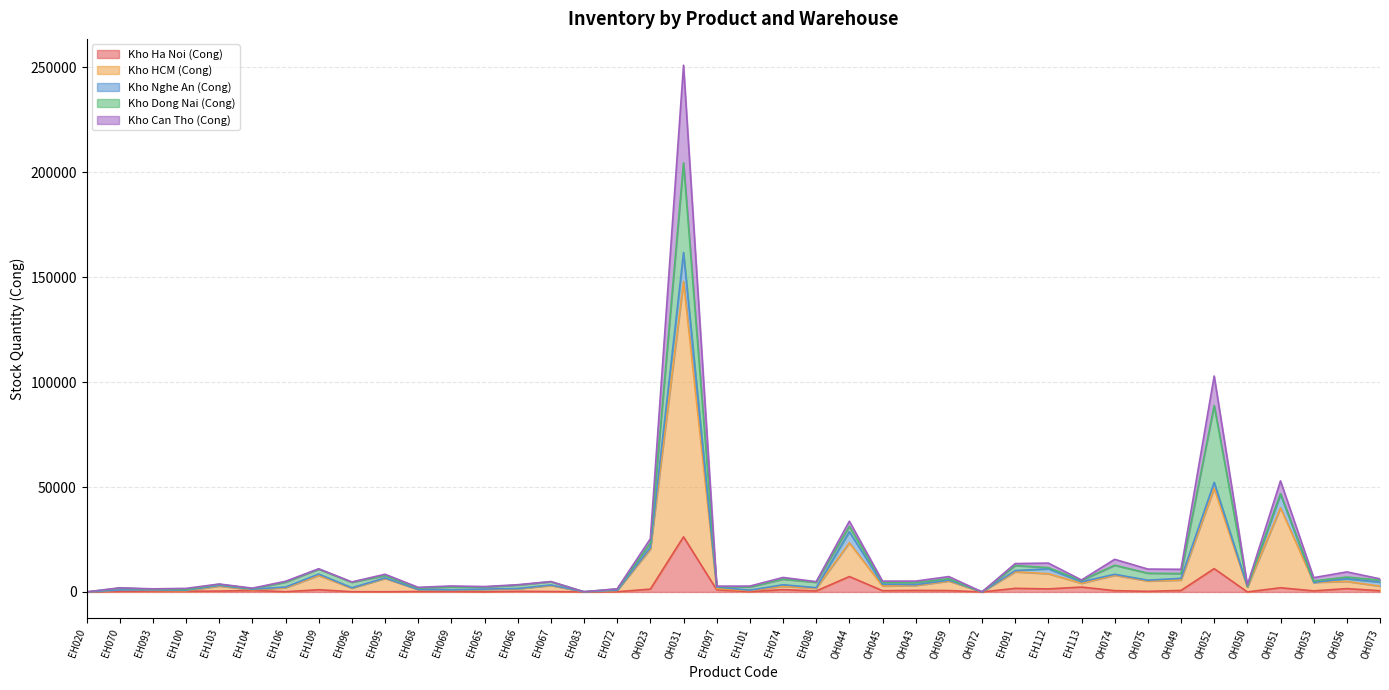

True or false: Kho Can Tho (Cong) has a value of 25793 at OH074.

False